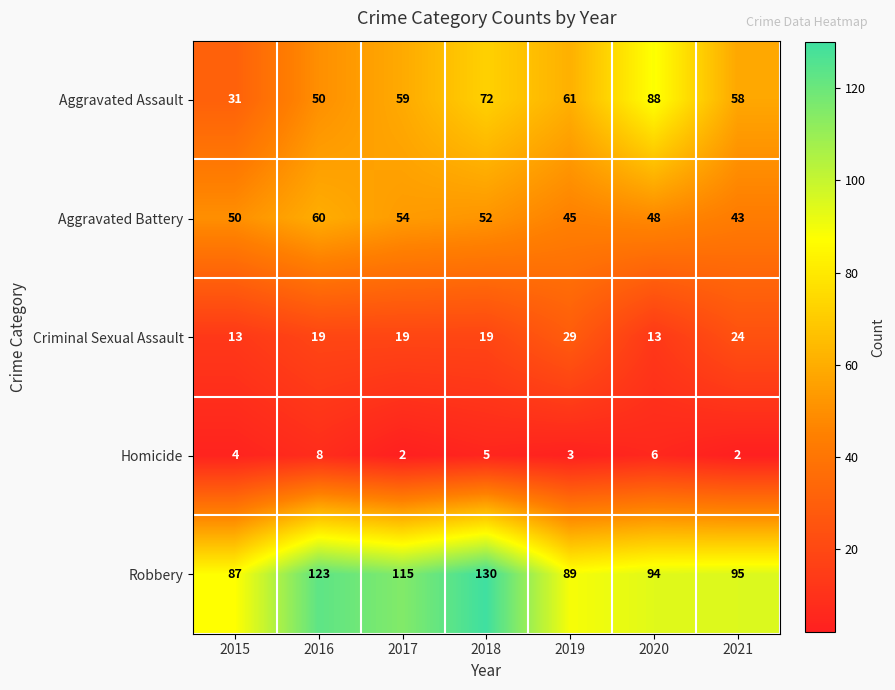

What is the sum of the Criminal Sexual Assault values at 2021 and 2020?

37